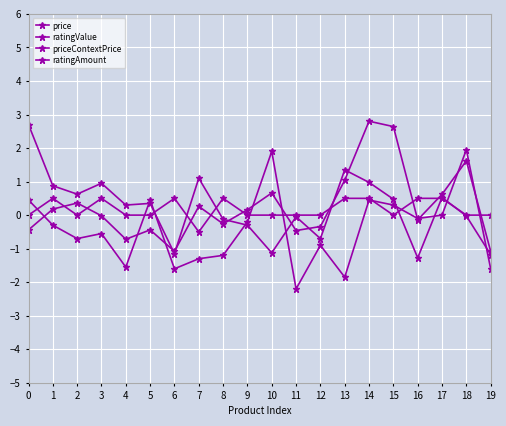

Count the number of categories in the chart.

20